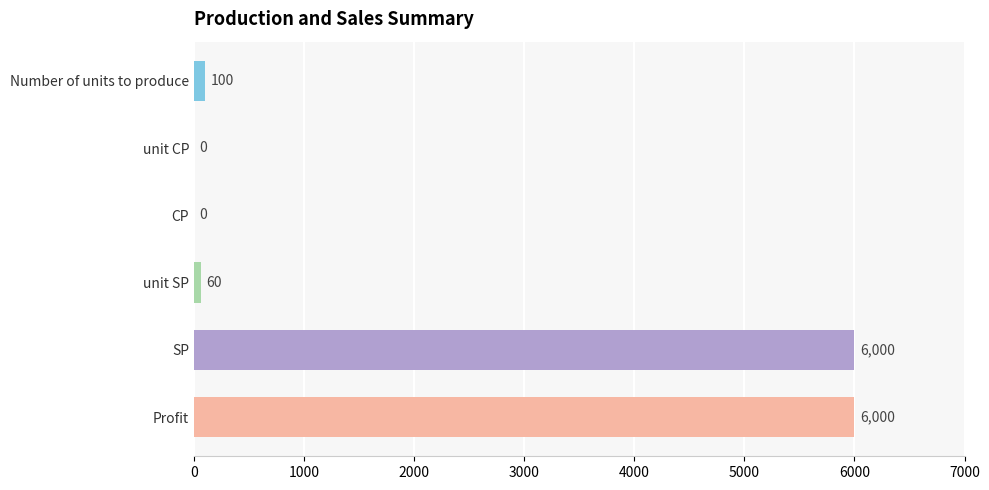

Reading top to bottom, list all the values displayed in this chart.

Number of units to produce=100	unit CP=0	CP=0	unit SP=60	SP=6000	Profit=6000